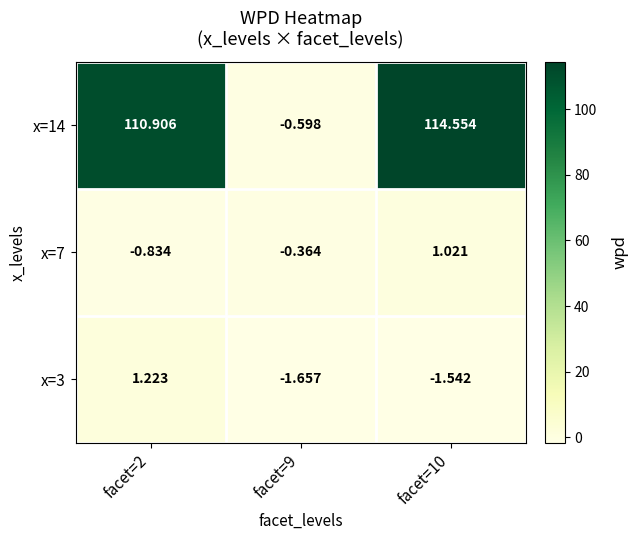

What is the maximum value shown in the chart?

114.6